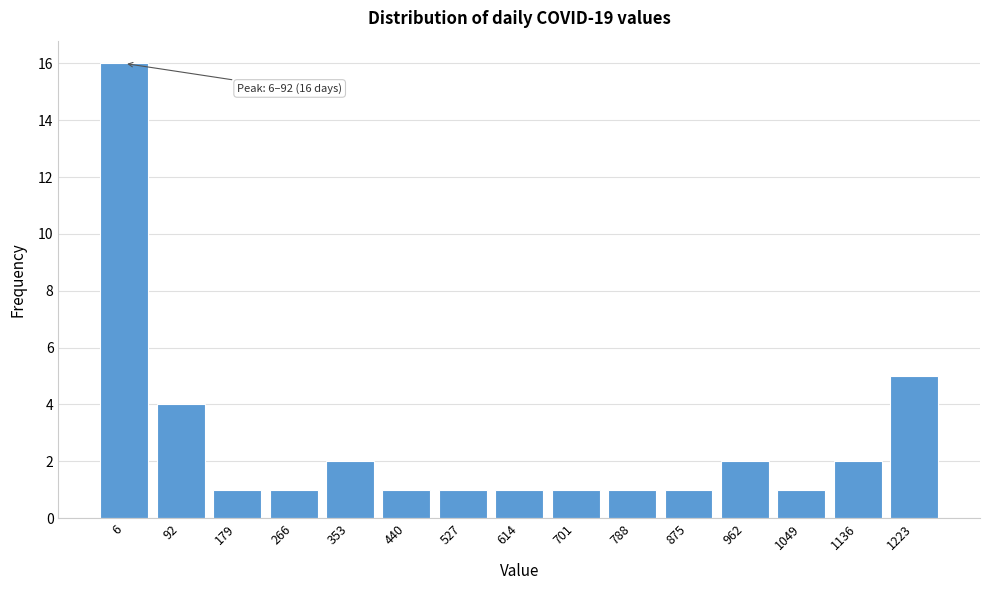

Reading left to right, transcribe all the data shown in this chart.

16	4	1	1	2	1	1	1	1	1	1	2	1	2	5